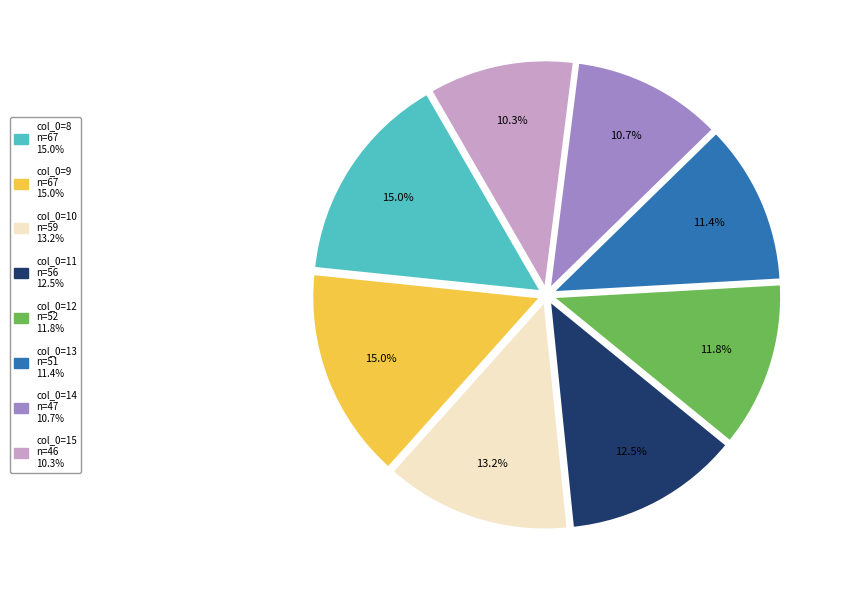

Does any single category account for the majority?

No